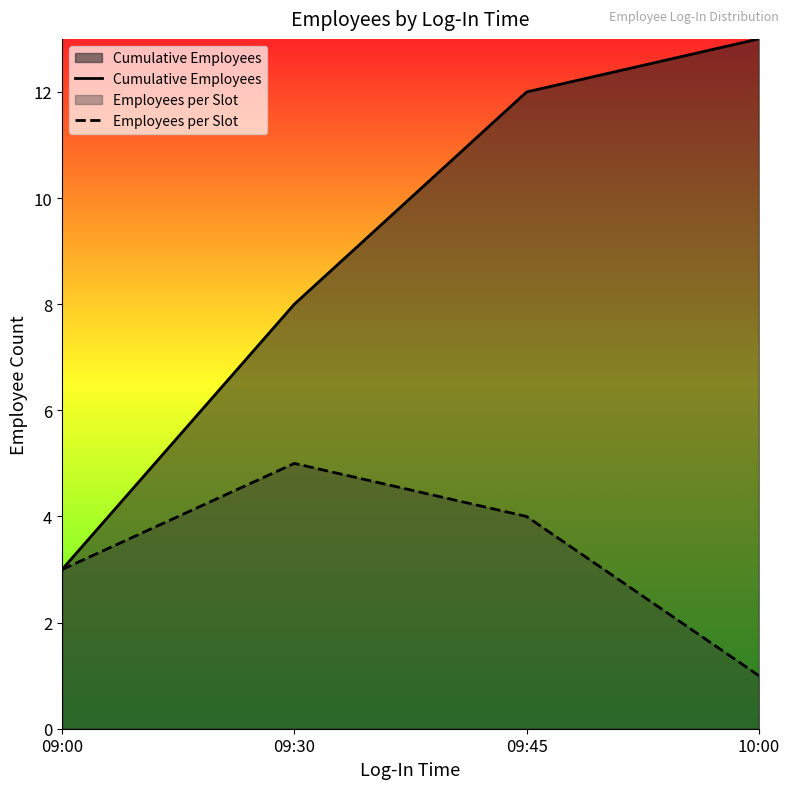

What are all the series names shown in the legend?

Cumulative Employees, Employees per Slot